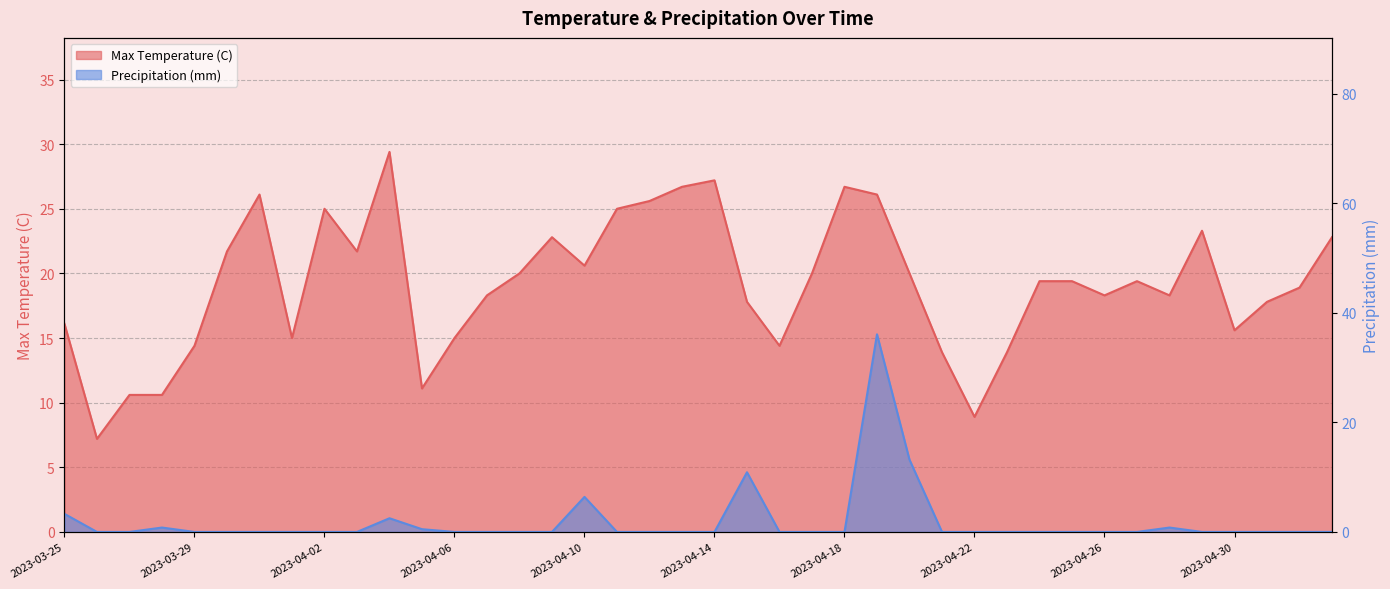

At which category is the sum across all series the highest?

2023-04-19